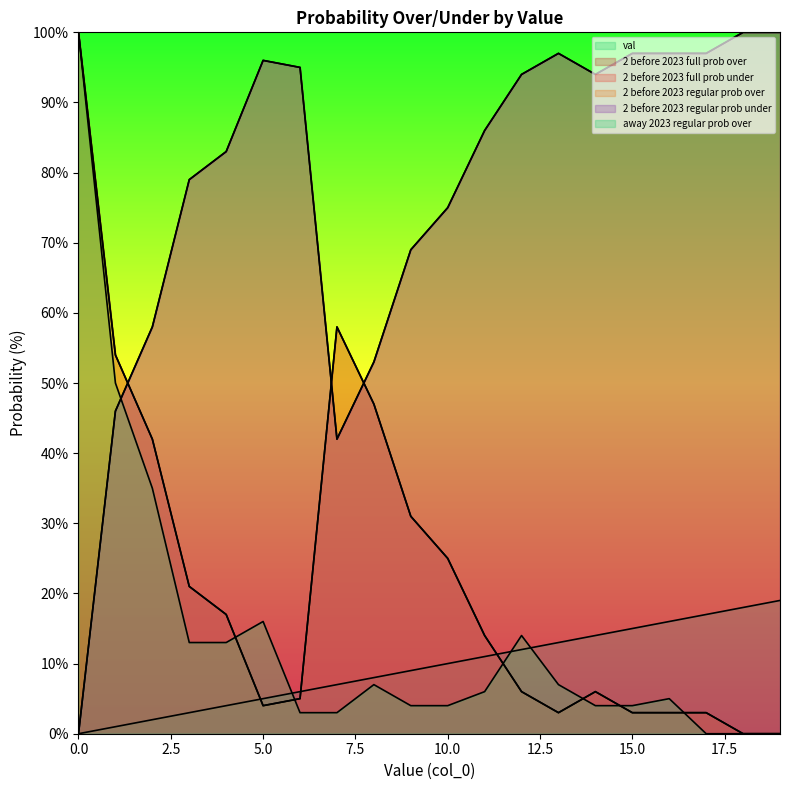

Rank the categories by 2 before 2023 regular prob under value from highest to lowest.

18, 19, 13, 15, 16, 17, 5, 6, 12, 14, 11, 4, 3, 10, 9, 2, 8, 1, 7, 0